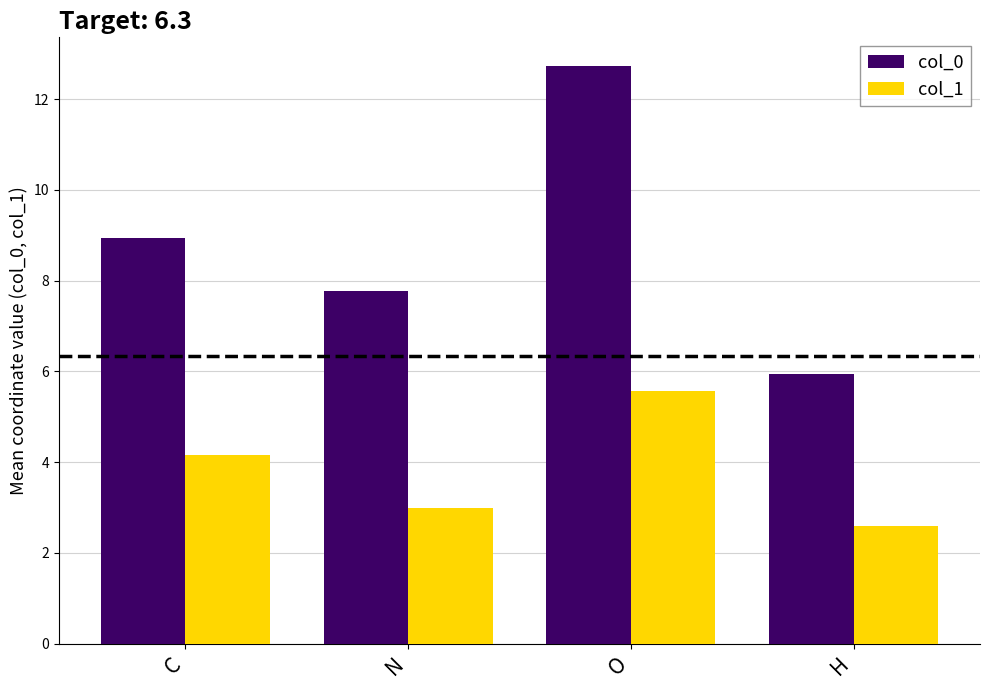

How many groups of bars are there?

4